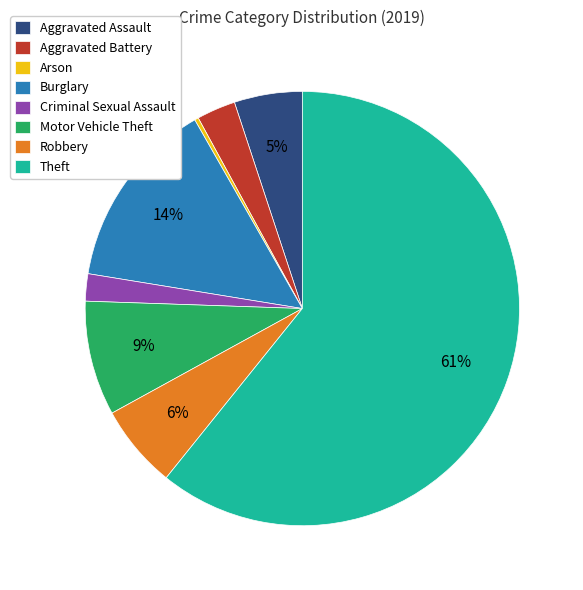

How many slices are in this pie chart?

8